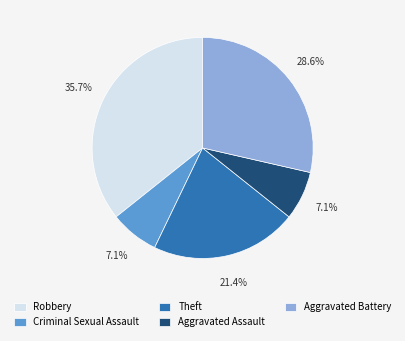

Approximately how many times larger is the value at Theft compared to Aggravated Assault?

3.0